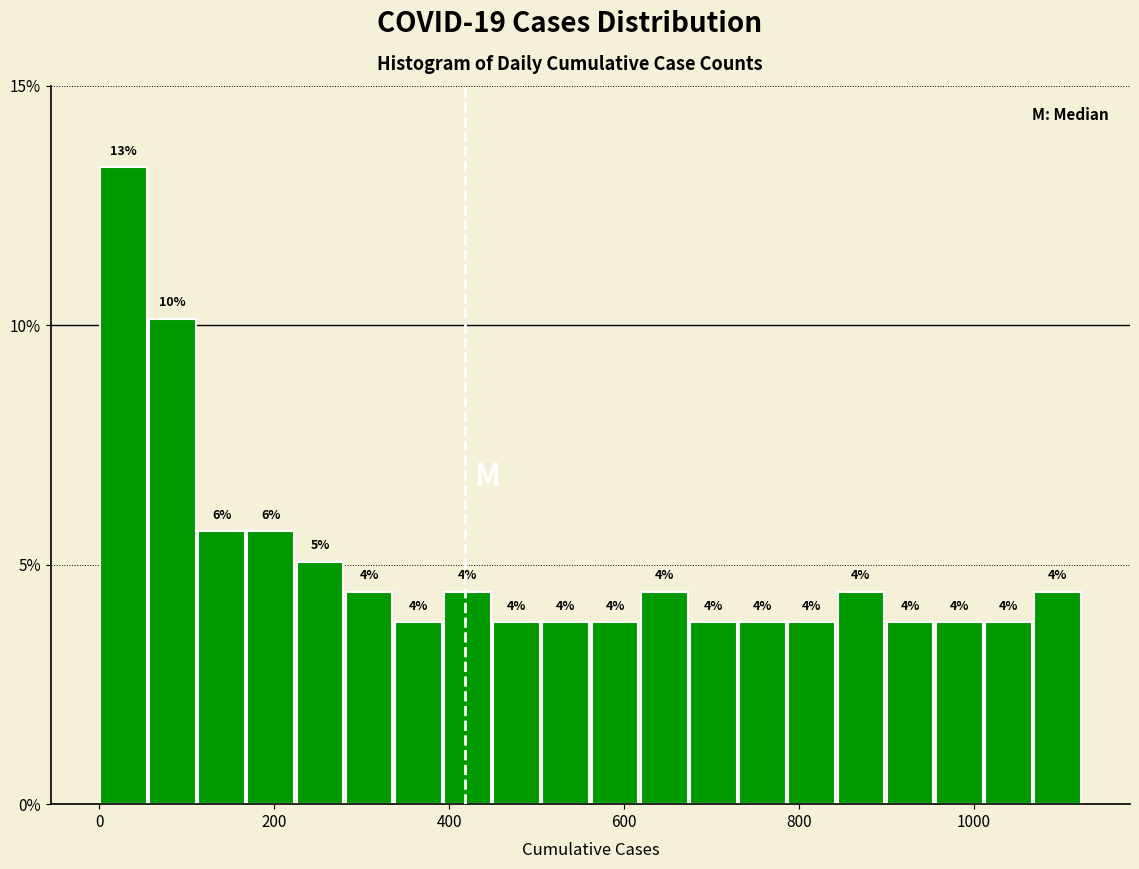

Read against the x-axis, roughly where is the centre of the tallest bar?

20